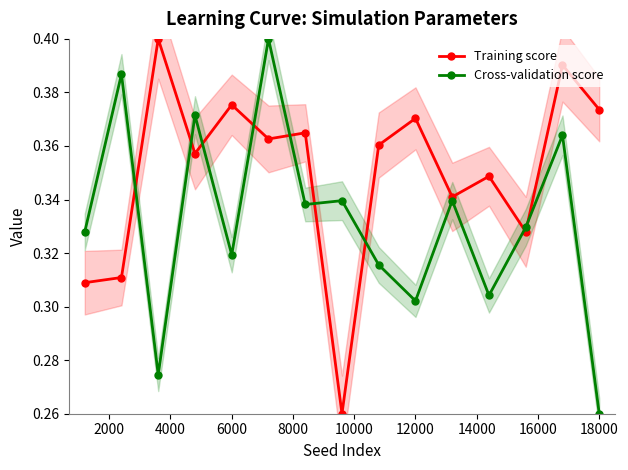

True or false: Cross-validation score has more than 0 interior local peaks.

True